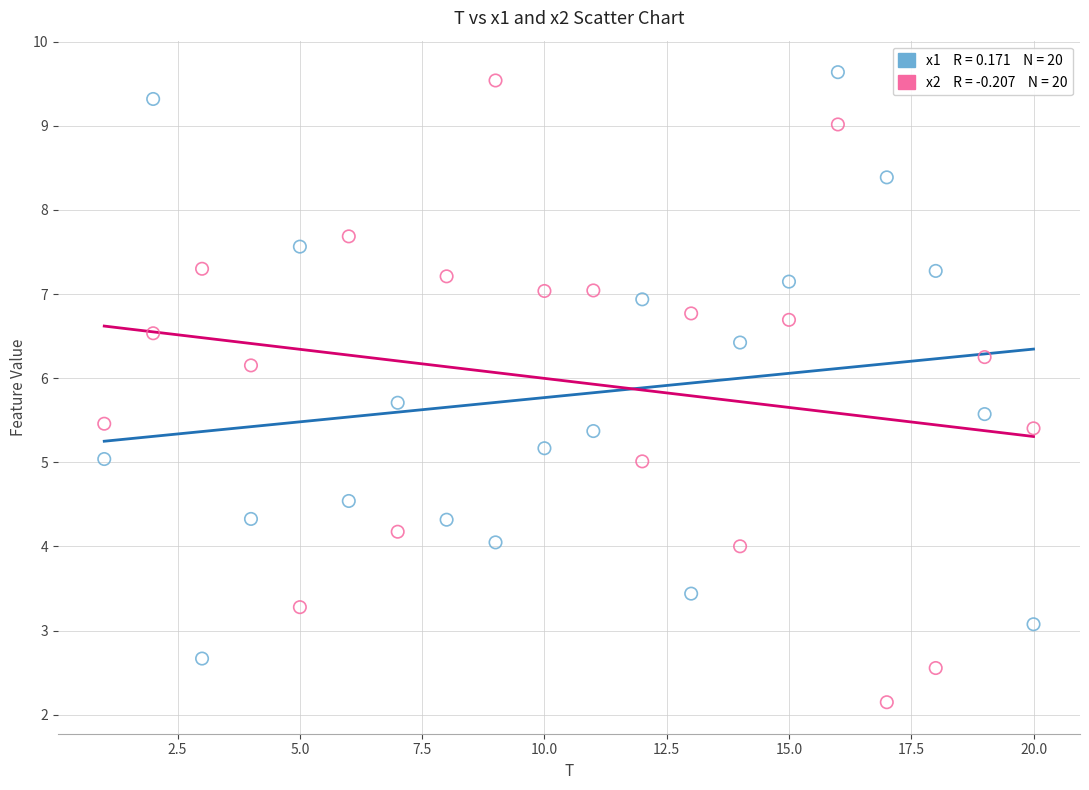

Across all data points, what is the range of X values (max minus min)?

19.0